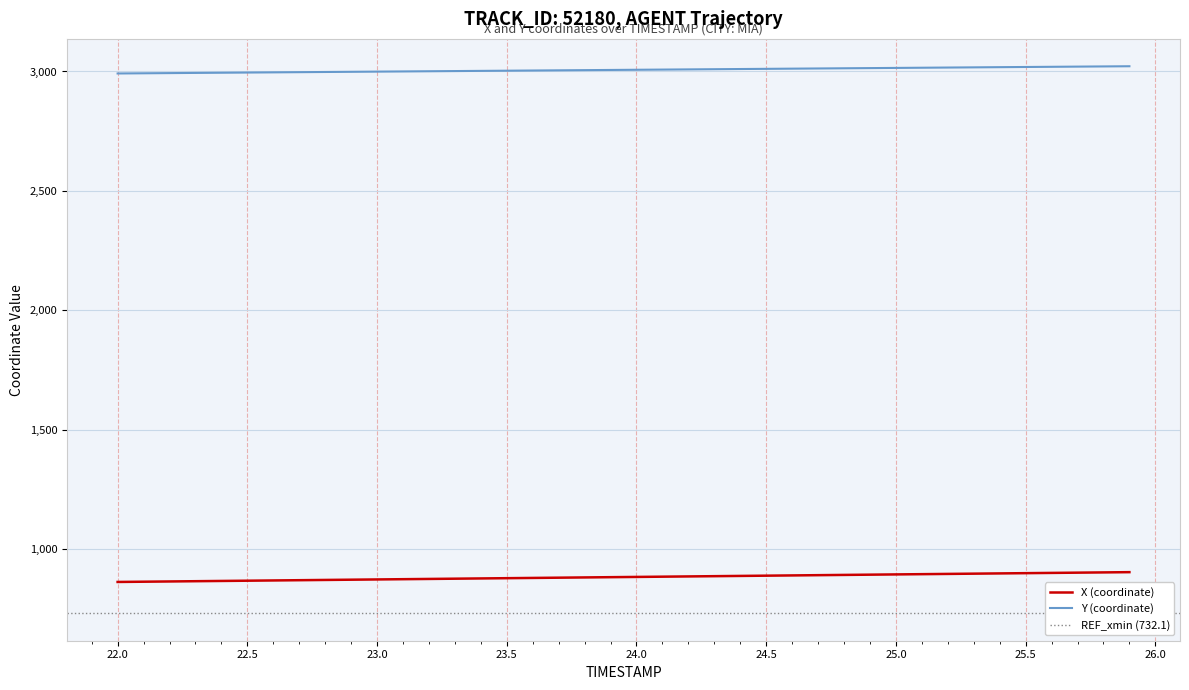

What is the lowest value of the X (coordinate) series?

863.5